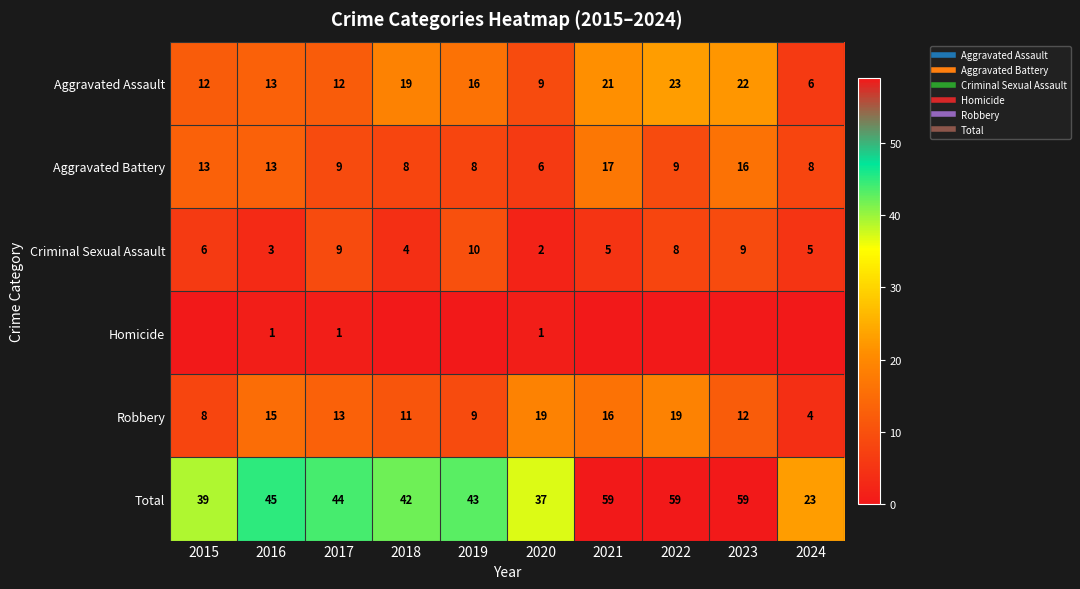

The value of Robbery at 2017 is 13. True or false?

True